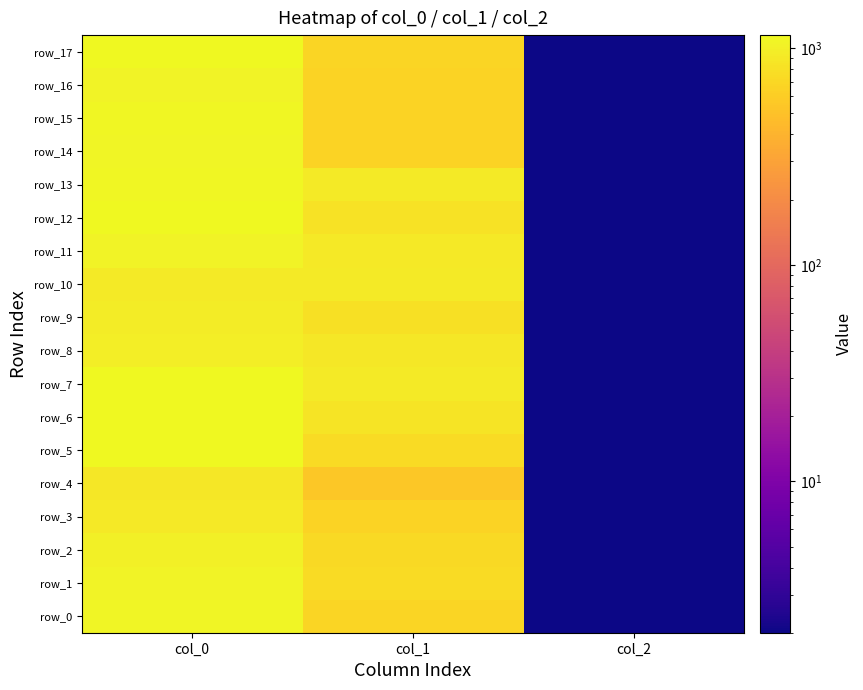

Is it true that row_9 equals 1341.1 at col_0?

False